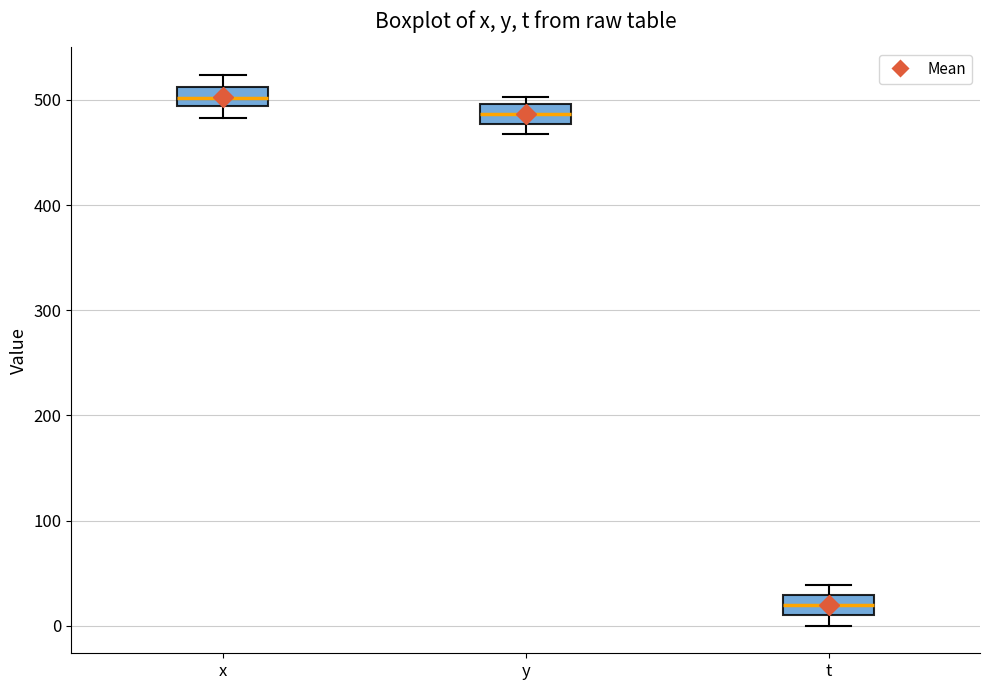

Reading left to right, read every box against the y-axis: the position of its median line, the range the box covers, and the ends of its whiskers. The values are not printed on the chart, so give them approximately, as read against the axis.

x: median 500, box 490 to 510, whiskers 480 to 520
y: median 490, box 480 to 500, whiskers 470 to 500 (just above the box's upper edge)
t: median 20, box 10 to 30, whiskers 0 to 40